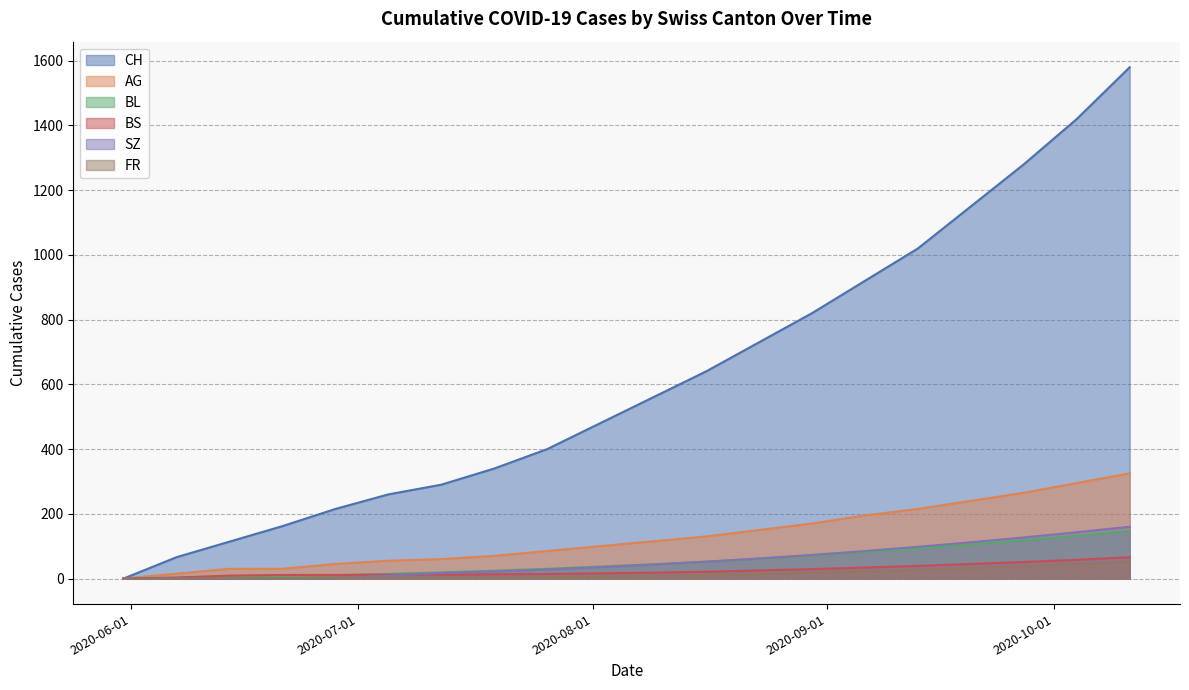

How many series are shown in this chart?

6